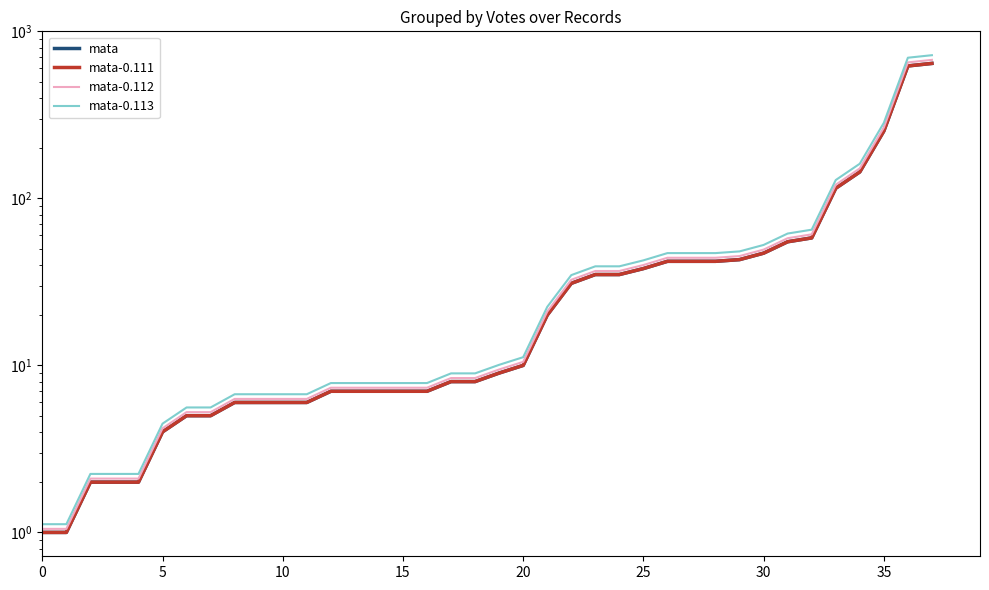

How many data points in mata are above 9?

18